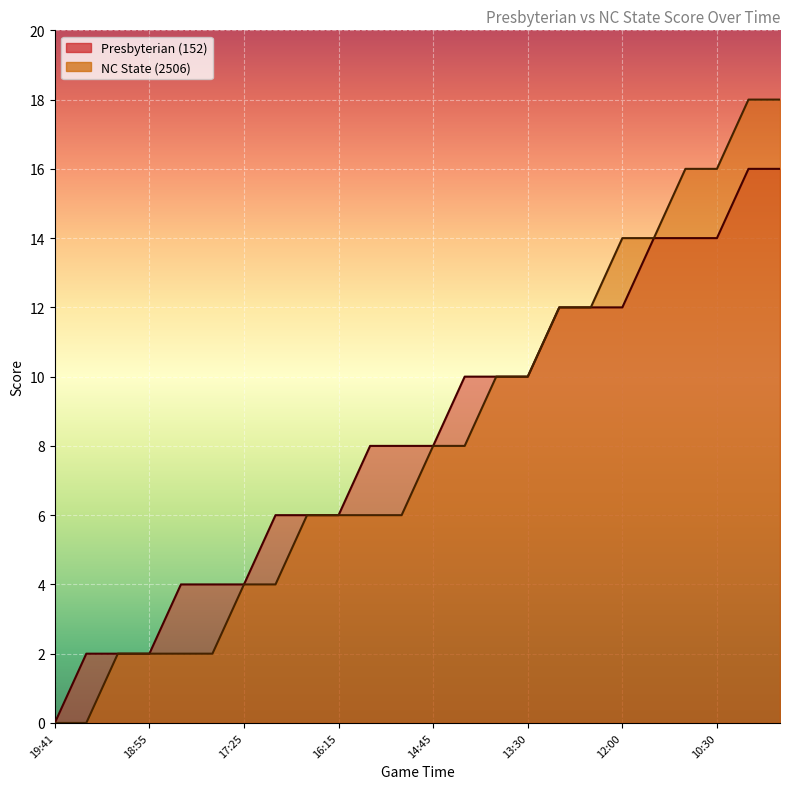

Is the value of NC State (2506) at 18:14 greater than the value of Presbyterian (152) at 16:56?

No